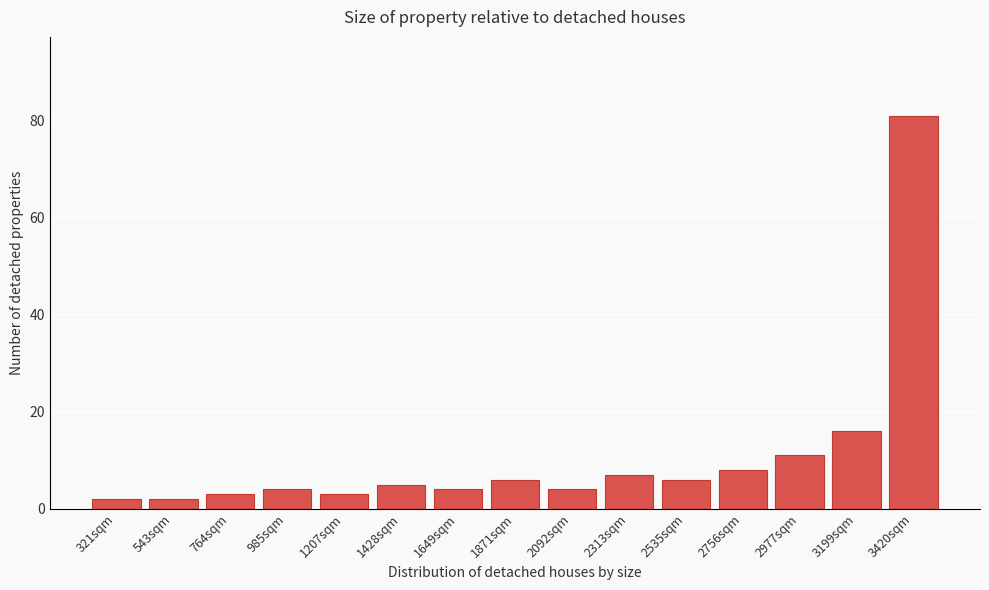

Reading left to right, extract all data points from this chart.

321sqm=2	543sqm=2	764sqm=3	985sqm=4	1207sqm=3	1428sqm=5	1649sqm=4	1871sqm=6	2092sqm=4	2313sqm=7	2535sqm=6	2756sqm=8	2977sqm=11	3199sqm=16	3420sqm=81